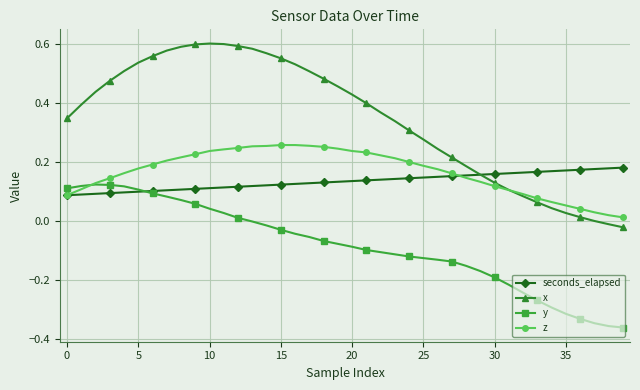

True or false: x and y intersect in this chart.

False